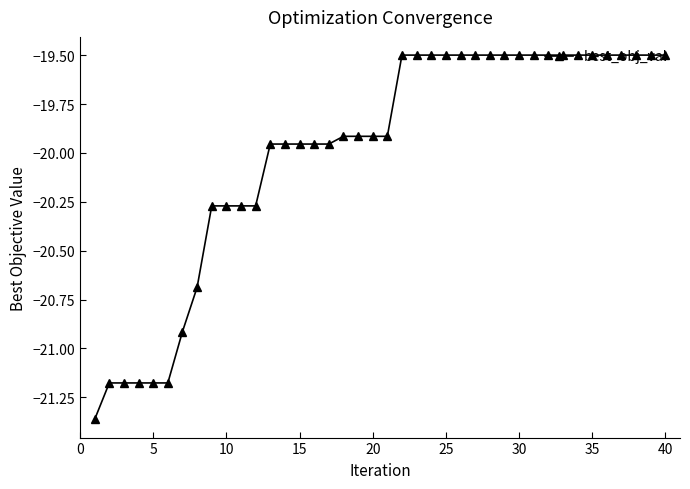

What is the greatest value displayed?

-19.5